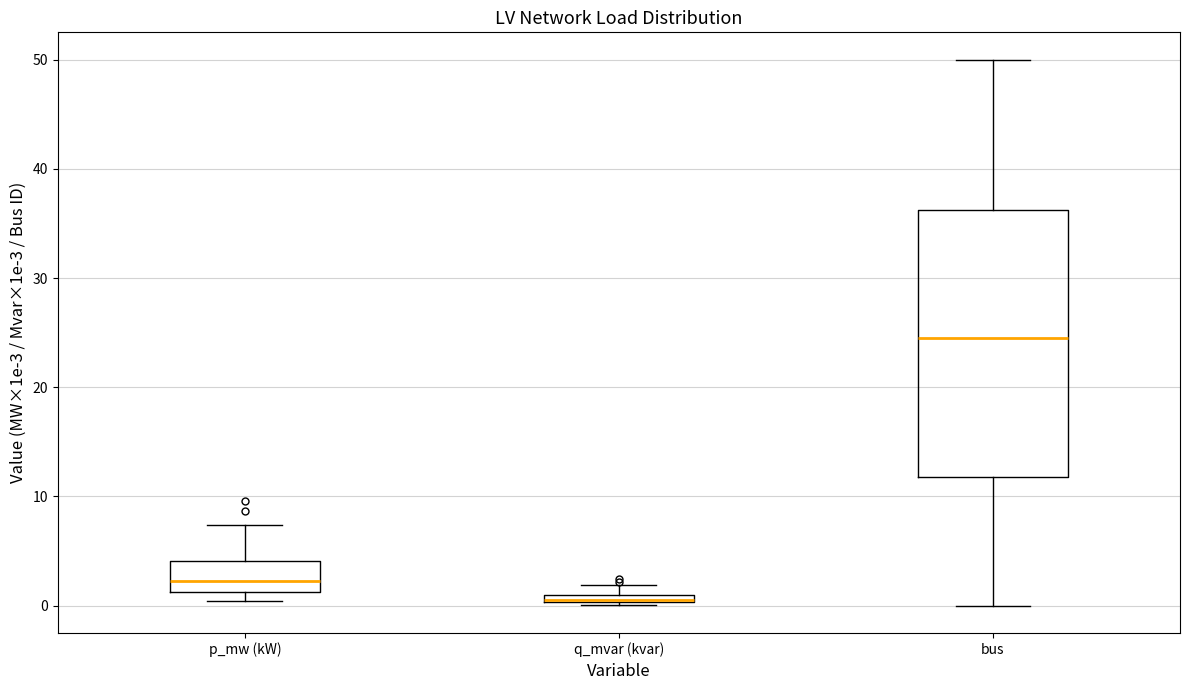

Comparing the boxes themselves (not the whiskers), which one is the tallest?

bus